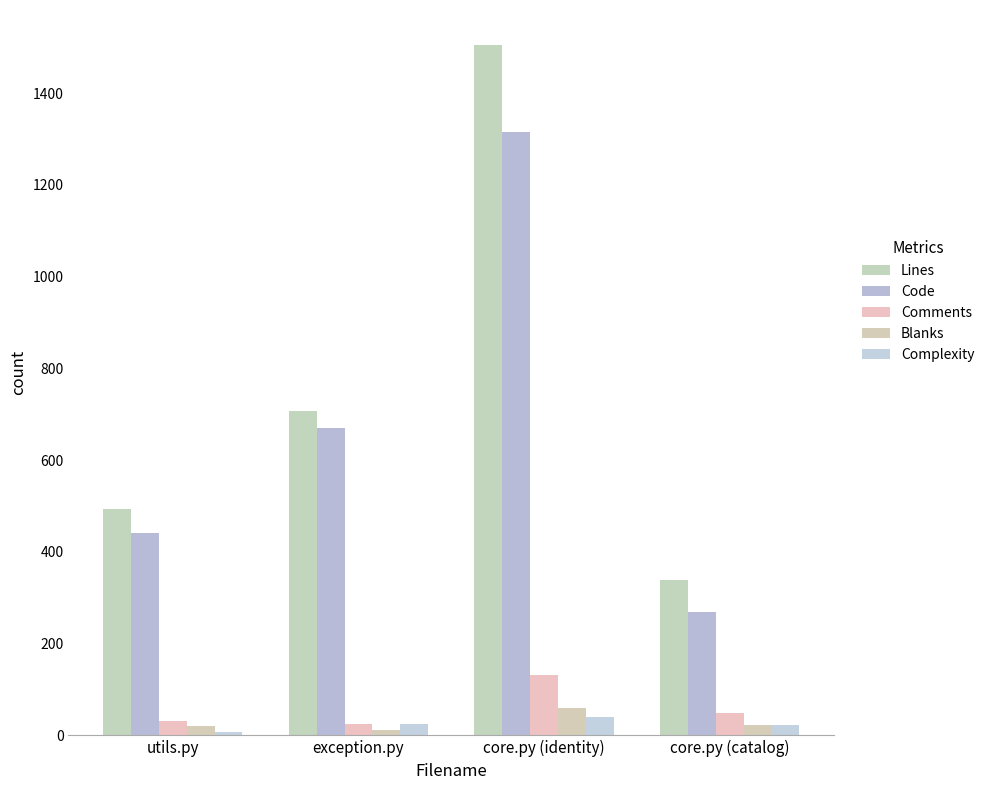

What is the label of the 4th bar from the left?

core.py (catalog)